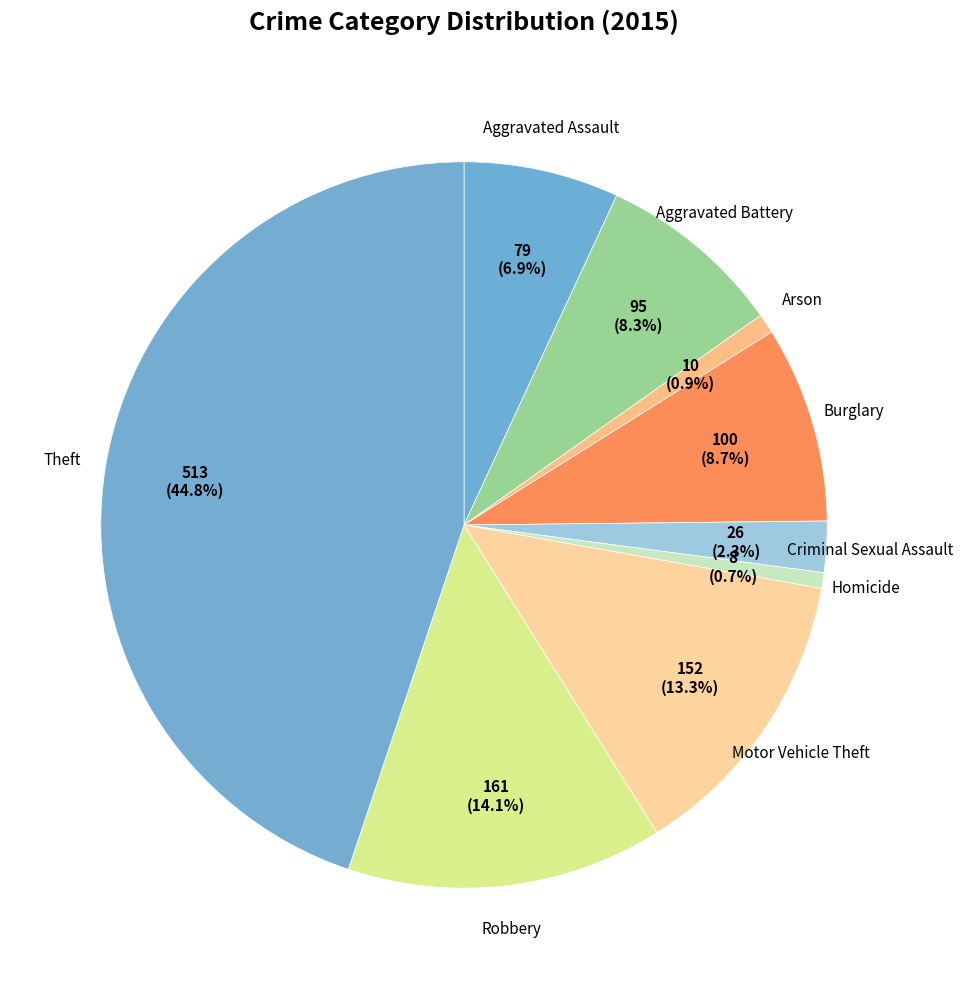

Which has a higher value, Motor Vehicle Theft or Burglary?

Motor Vehicle Theft